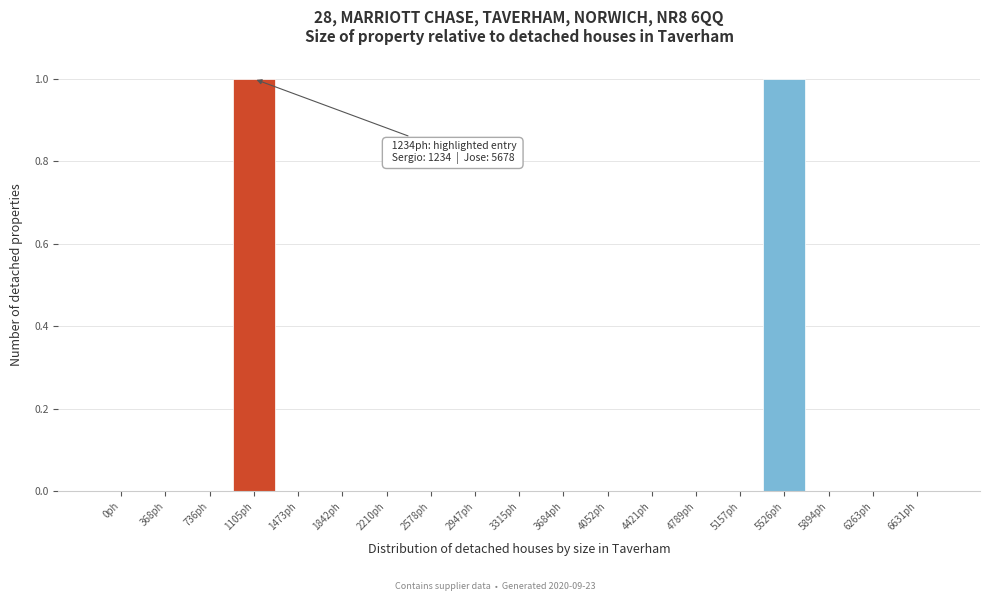

Reading right to left, what are all the values shown in this chart?

6631ph=0	6263ph=0	5894ph=0	5526ph=1	5157ph=0	4789ph=0	4421ph=0	4052ph=0	3684ph=0	3315ph=0	2947ph=0	2578ph=0	2210ph=0	1842ph=0	1473ph=0	1105ph=1	736ph=0	368ph=0	0ph=0